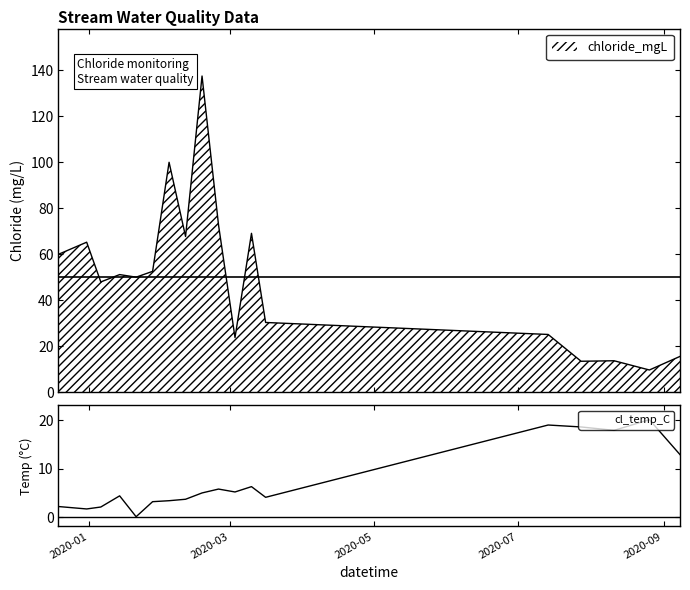

What is the label of the 7th point from the left?

2020-02-04